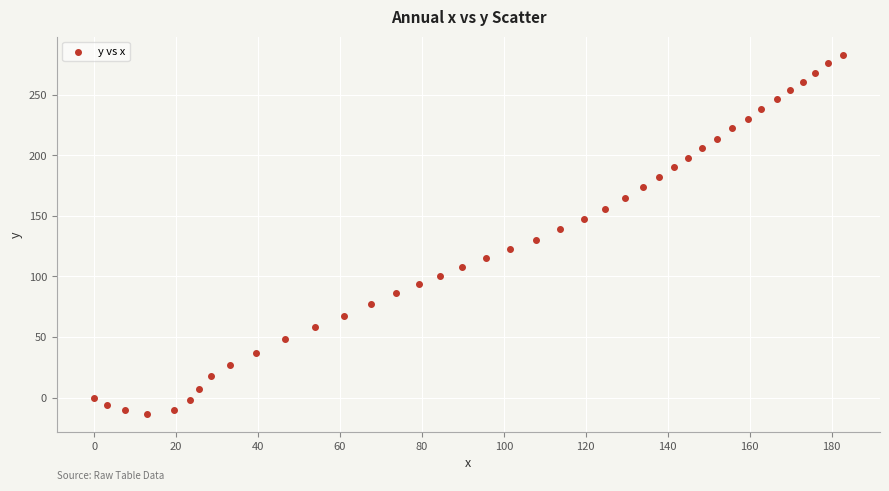

What is the range of Y values (max minus min)?

296.5